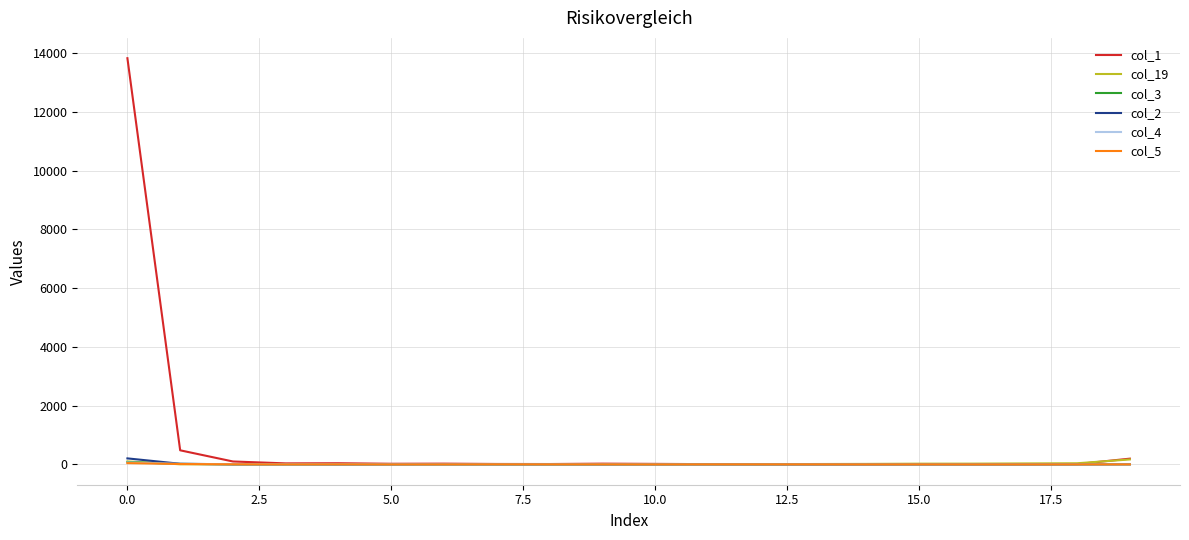

Which series has the widest spread of values?

col_1